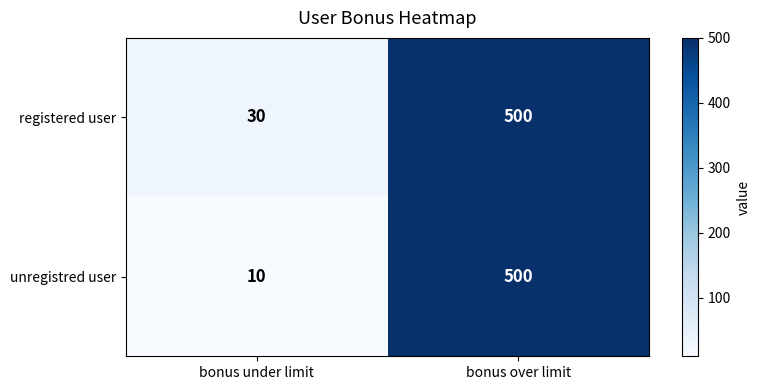

Reading left to right, transcribe all the data shown in this chart.

registered user: bonus under limit=30	bonus over limit=500
unregistred user: bonus under limit=10	bonus over limit=500